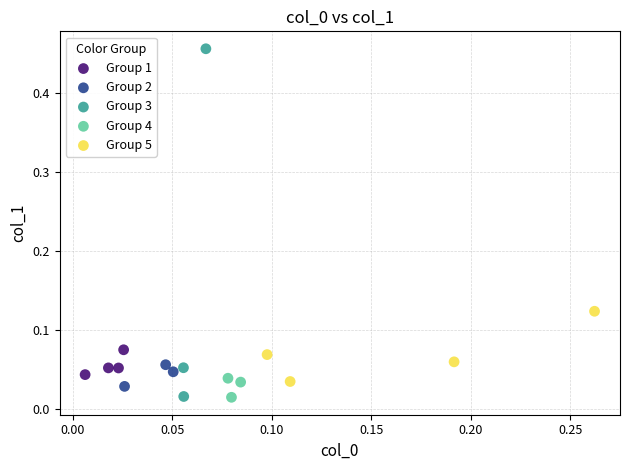

Which series has the largest Y range (max minus min)?

Group 3